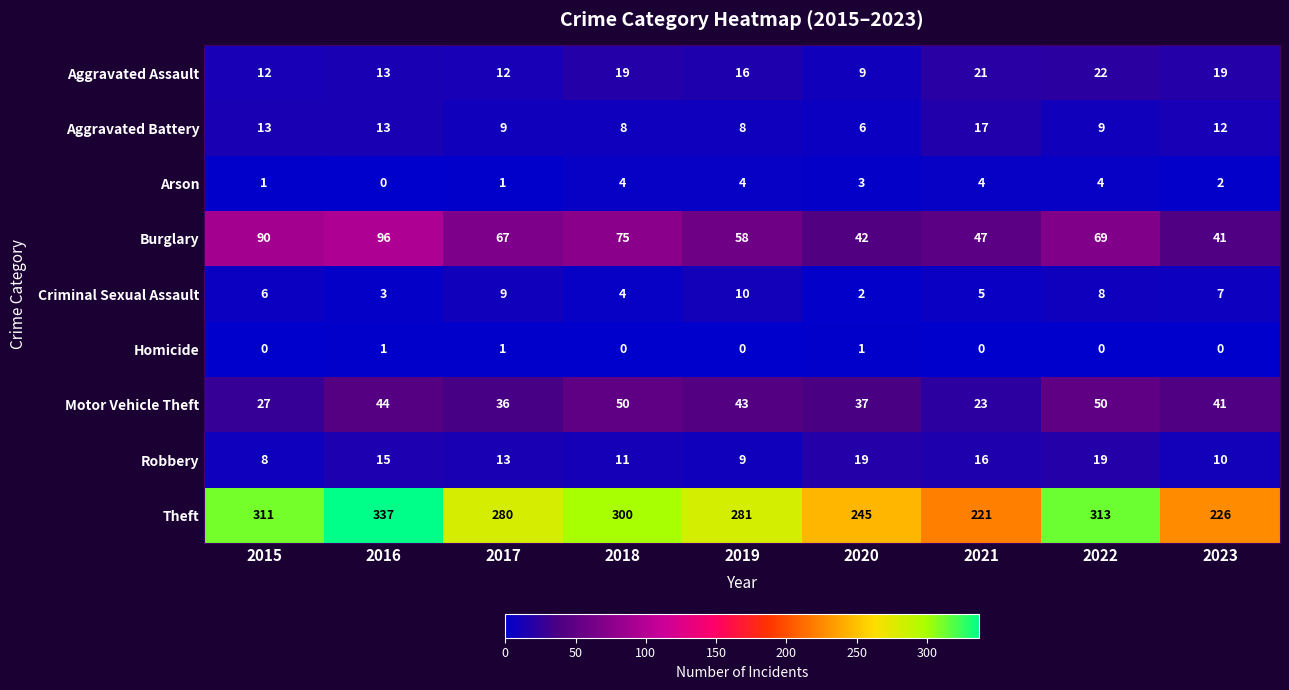

Which category has the lowest value in the Criminal Sexual Assault series?

2020